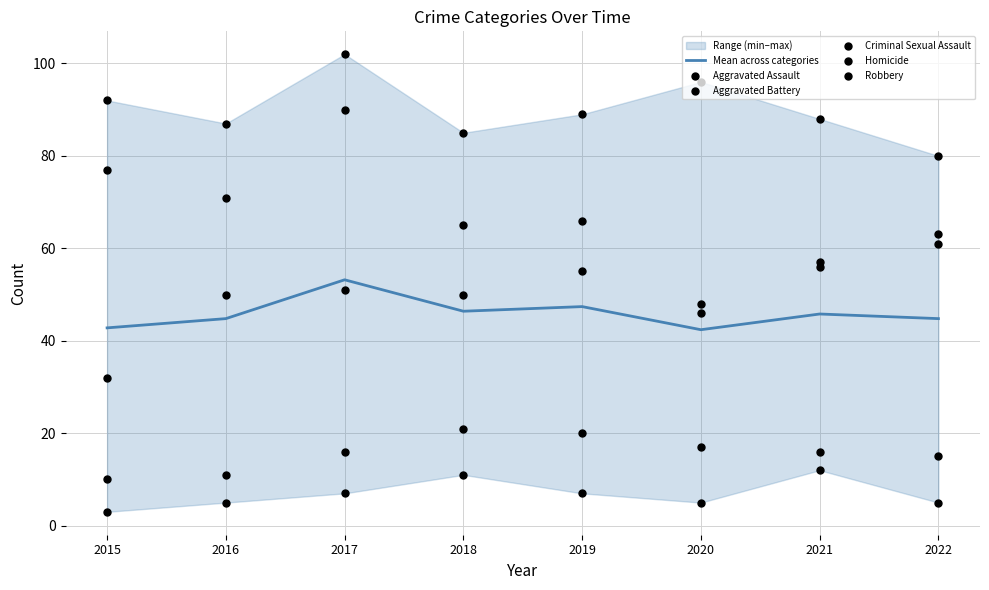

Which series has the largest total across all categories?

Aggravated Battery